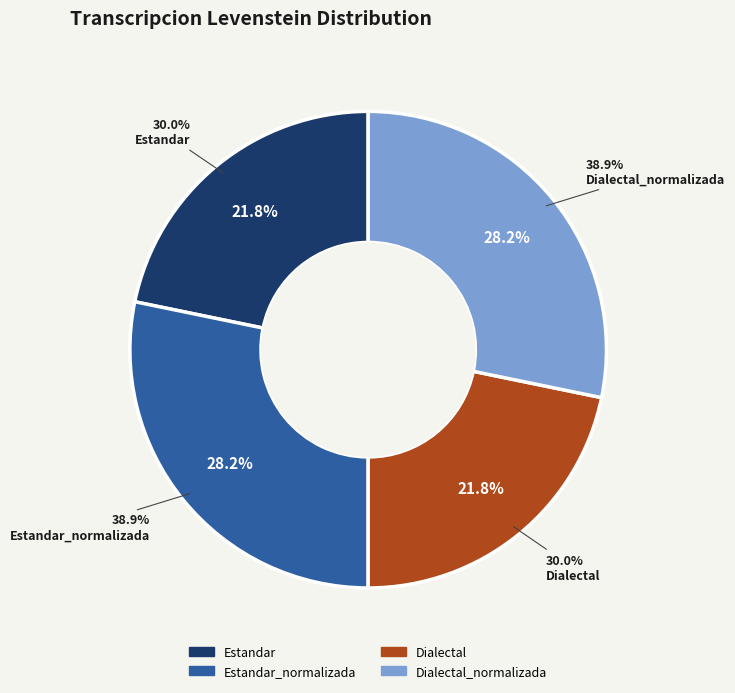

The Estandar slice represents 14% of the pie. True or false?

False